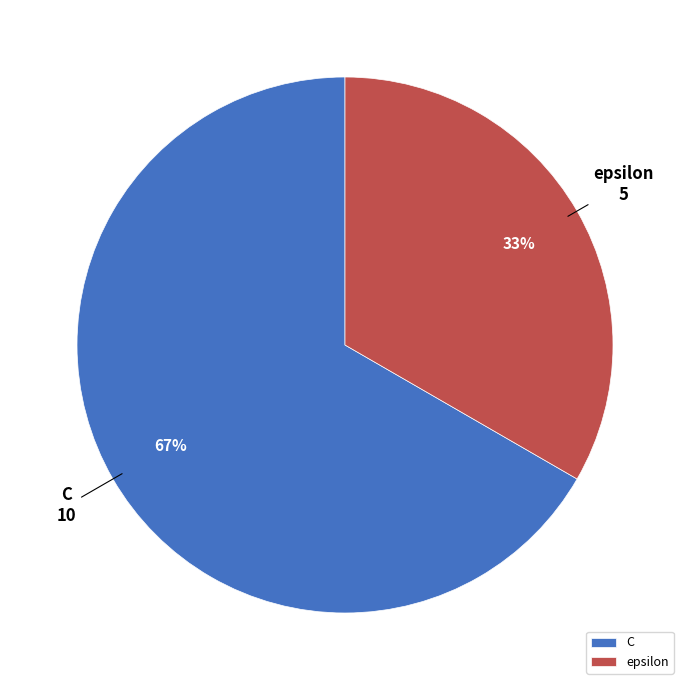

Which slice represents more than half of the pie?

C